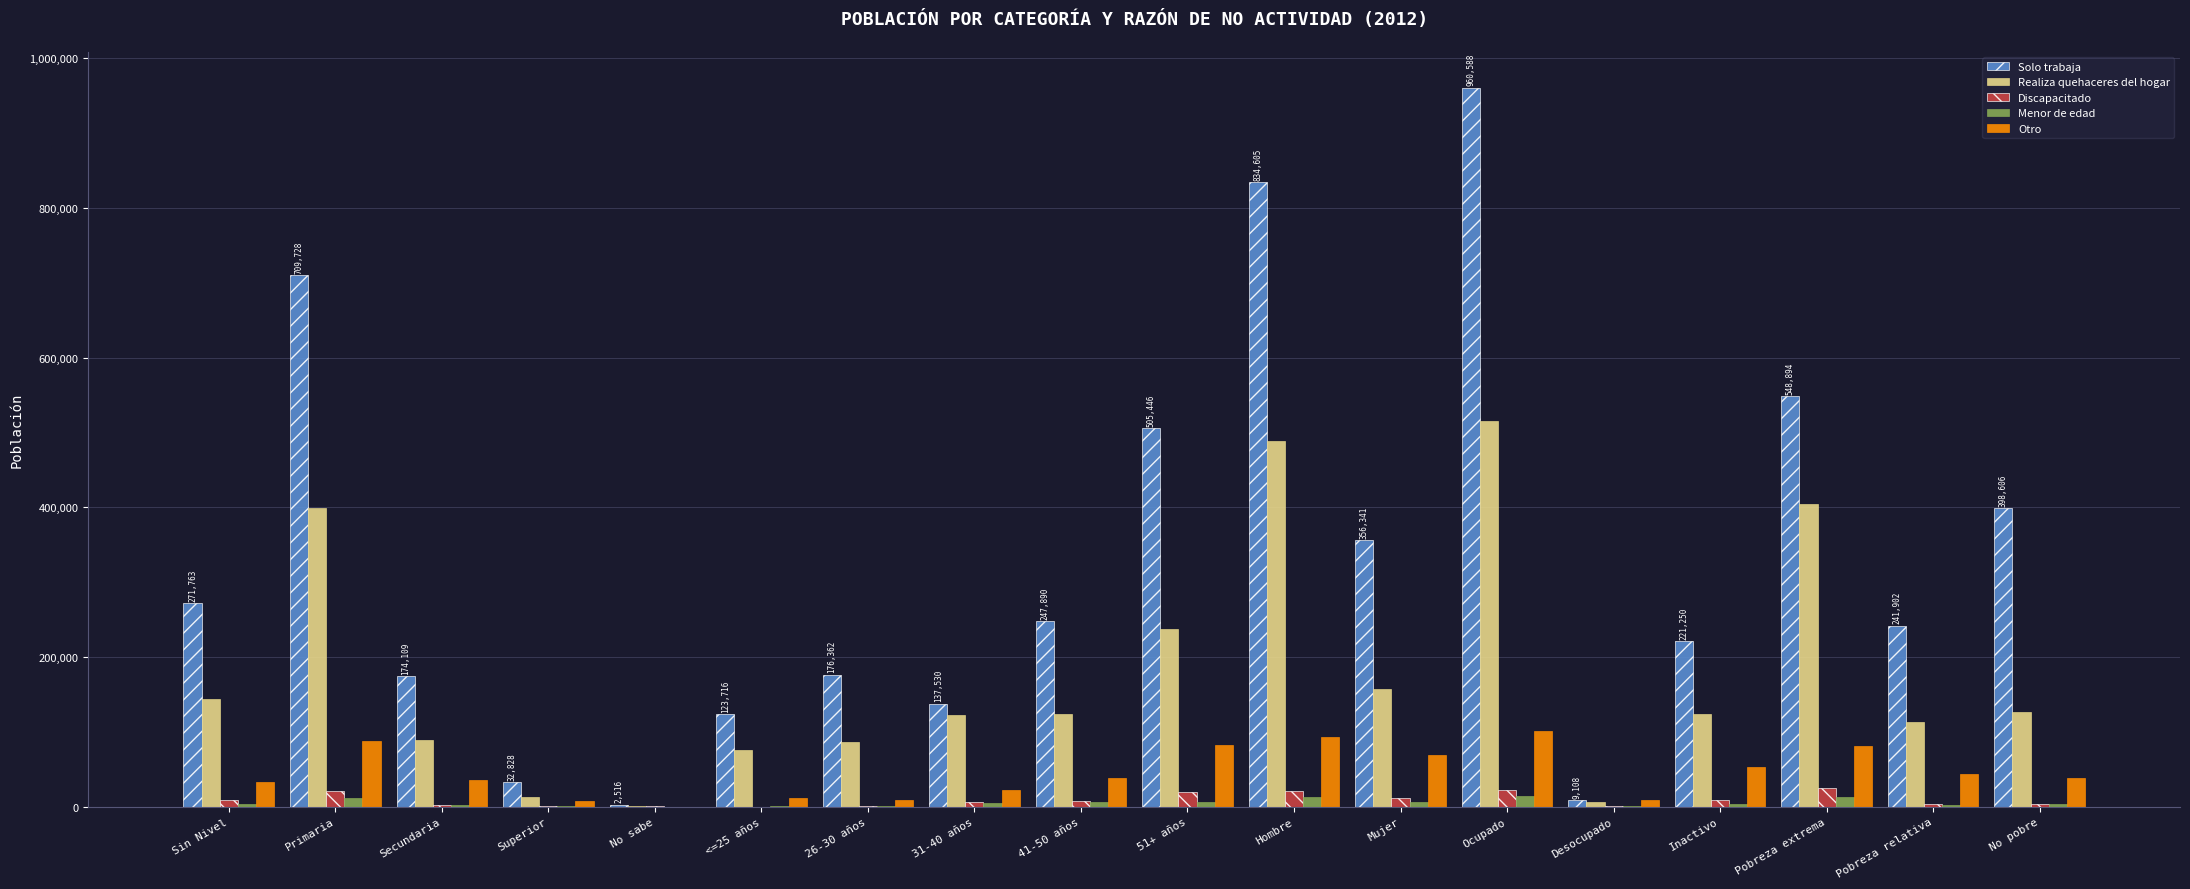

What is the total value across all series at Ocupado?

1613878.9